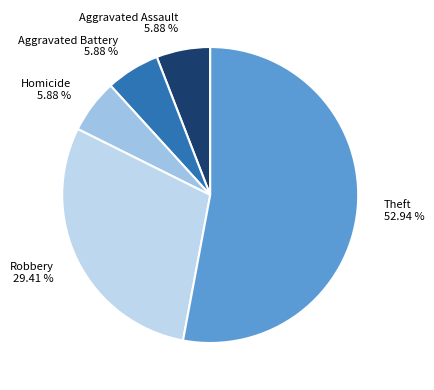

What is the ratio of the value at Homicide to the value at Aggravated Battery?

1.0